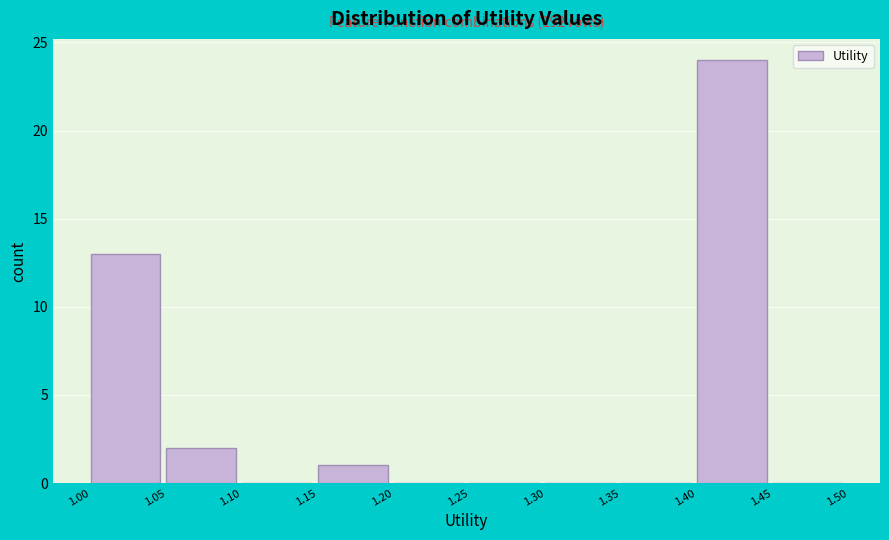

Over which range of the x-axis is the bar tallest?

1.40 to 1.45